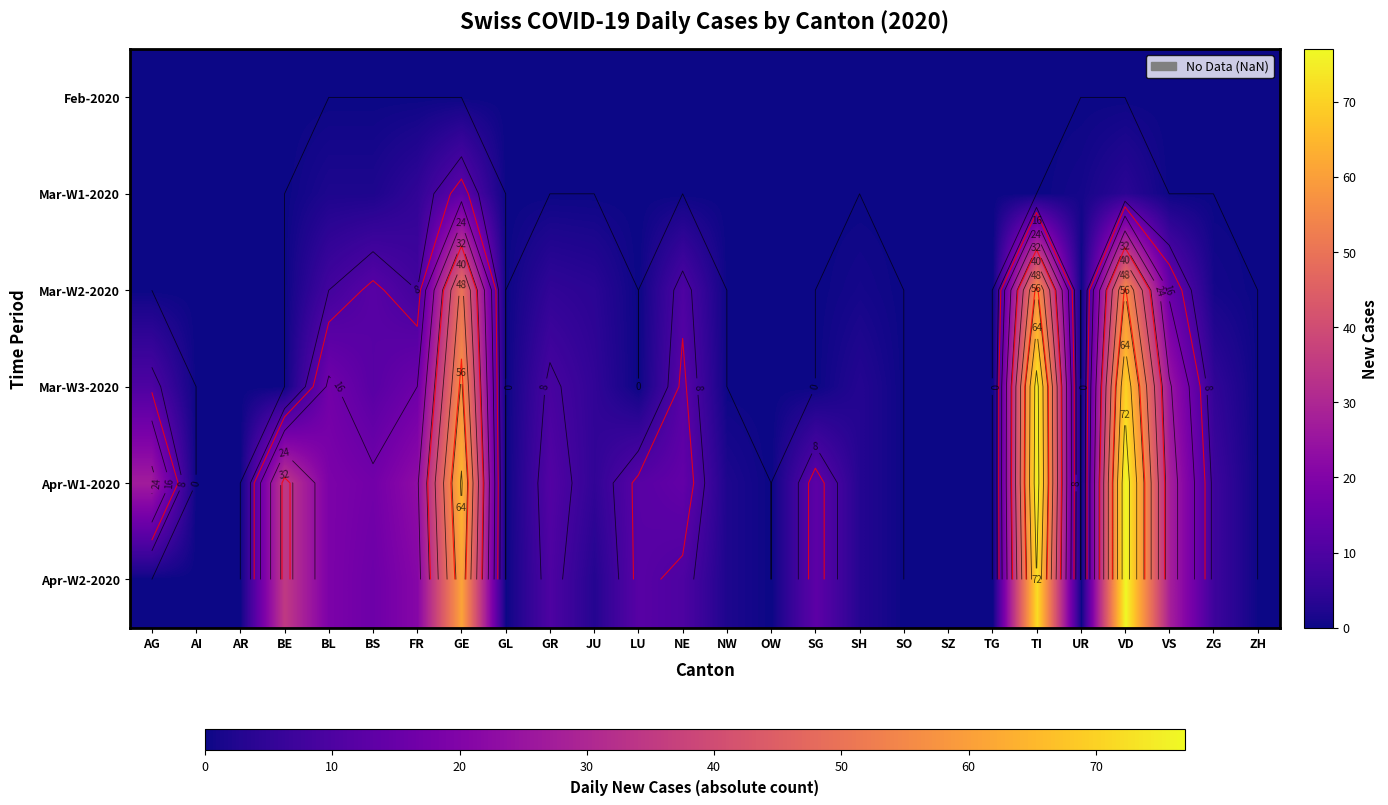

How many series are shown in this chart?

6